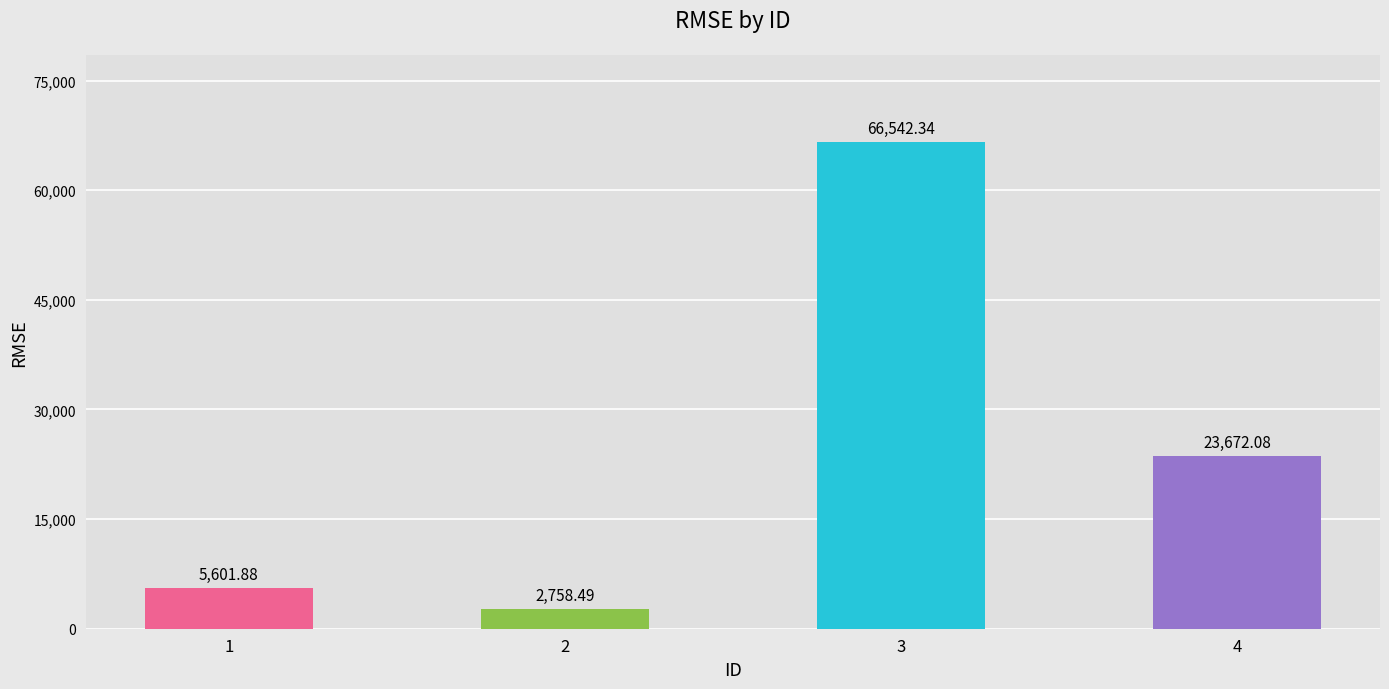

What is the maximum value shown in the chart?

66542.3